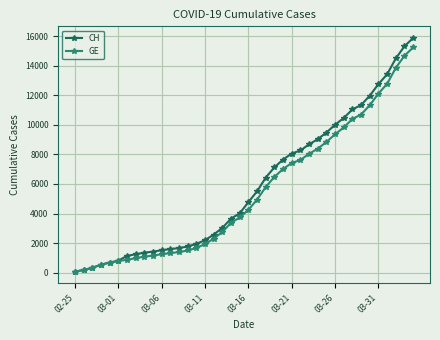

At how many categories does at least one series exceed 6026?

18